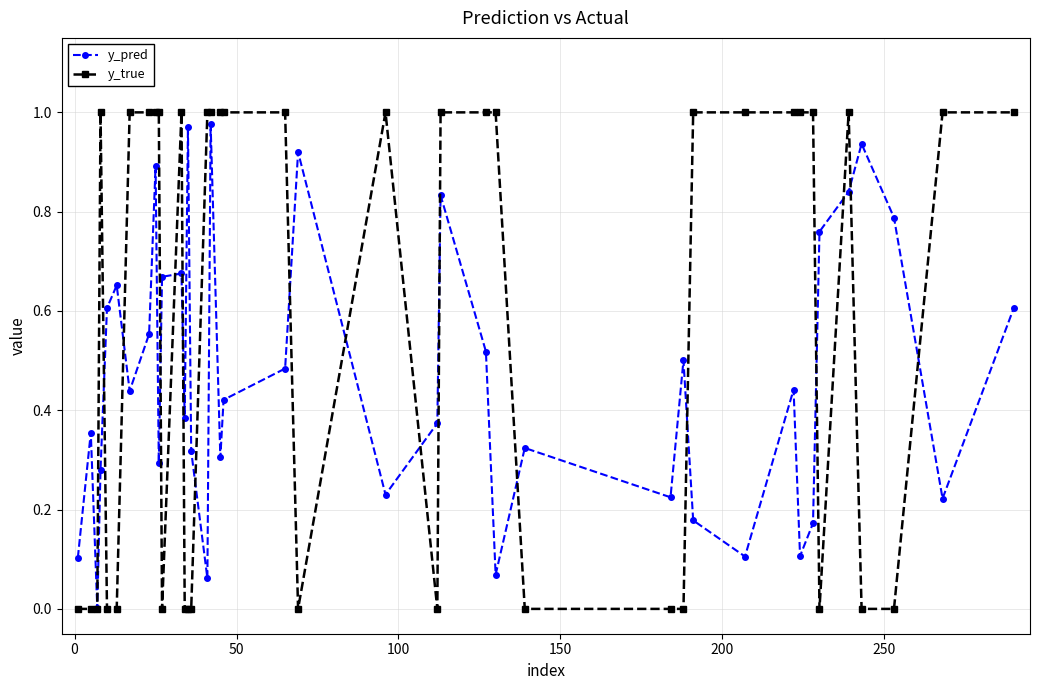

Which series has the largest total across all categories?

y_true